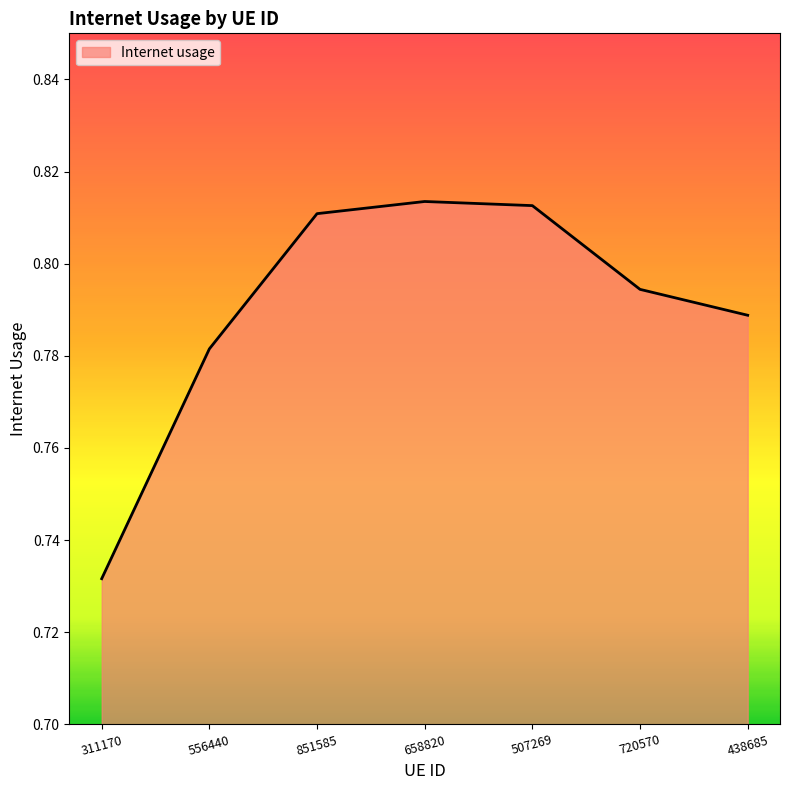

Which label corresponds to the smallest value in the chart?

311170